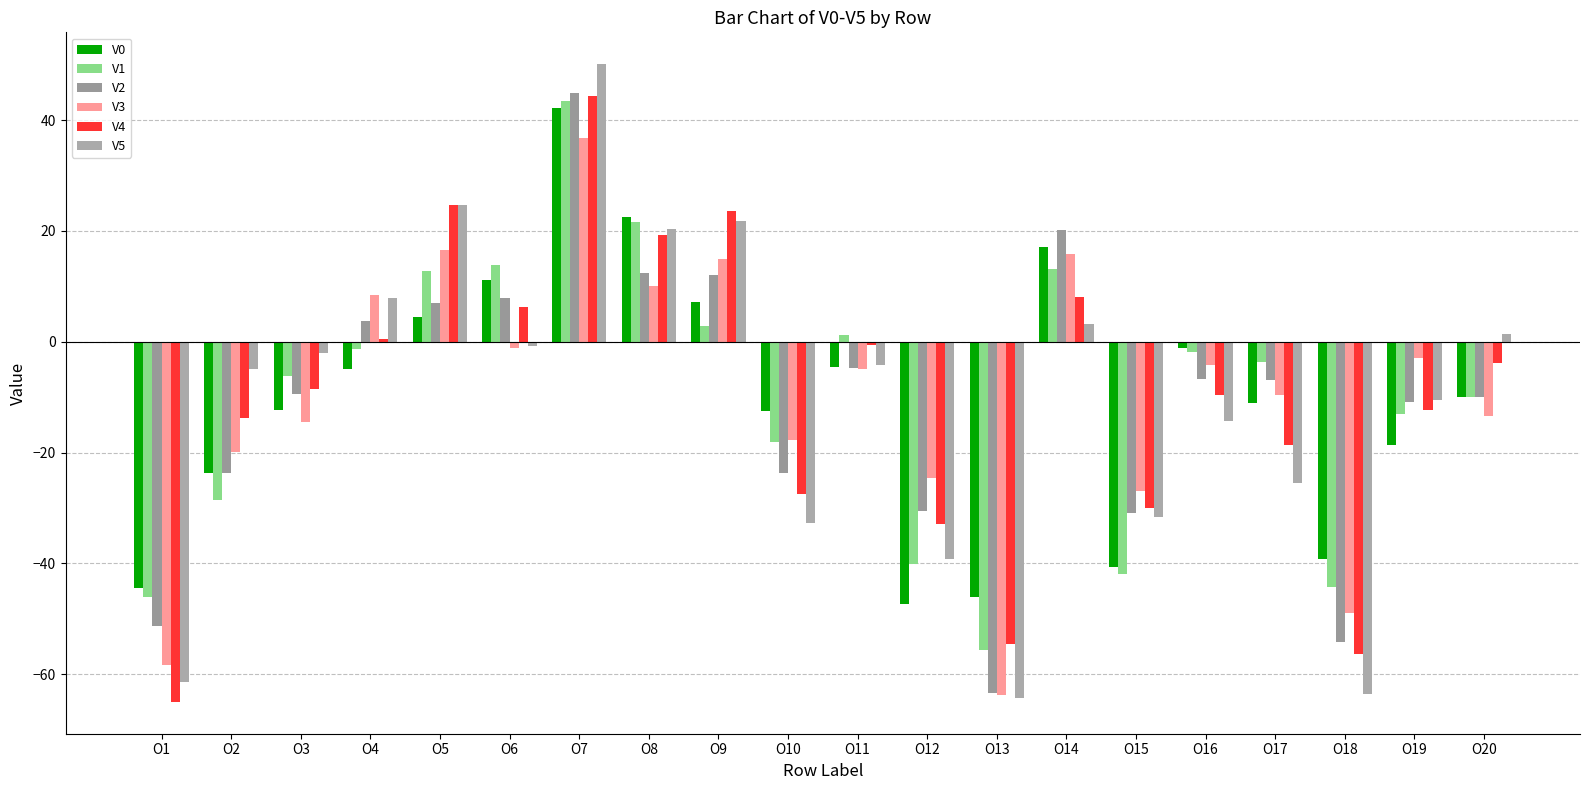

Does the chart contain any negative values?

Yes